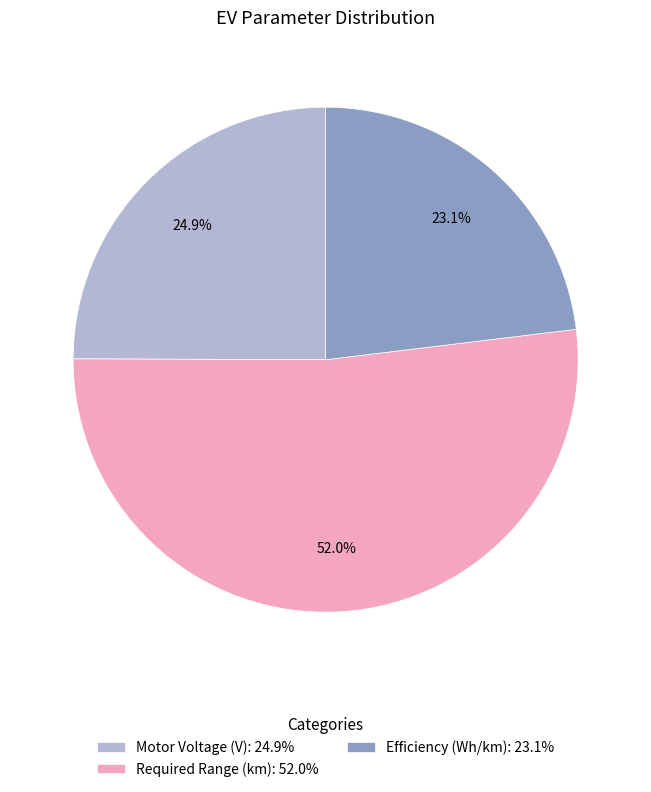

Which slice is the largest?

Required Range (km)